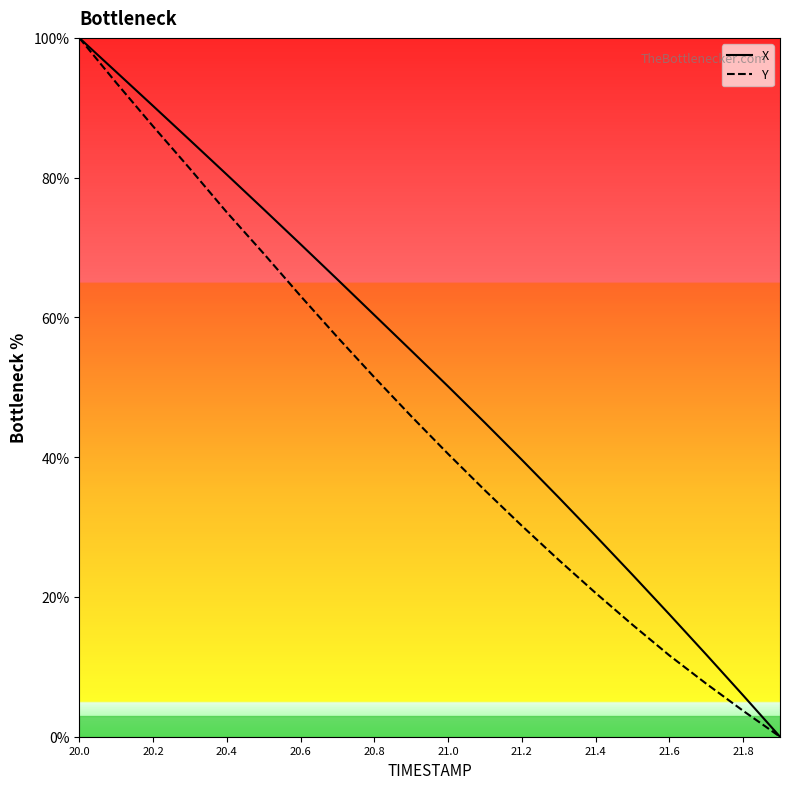

Rank the series at 21.4 from lowest to highest value.

Y, X